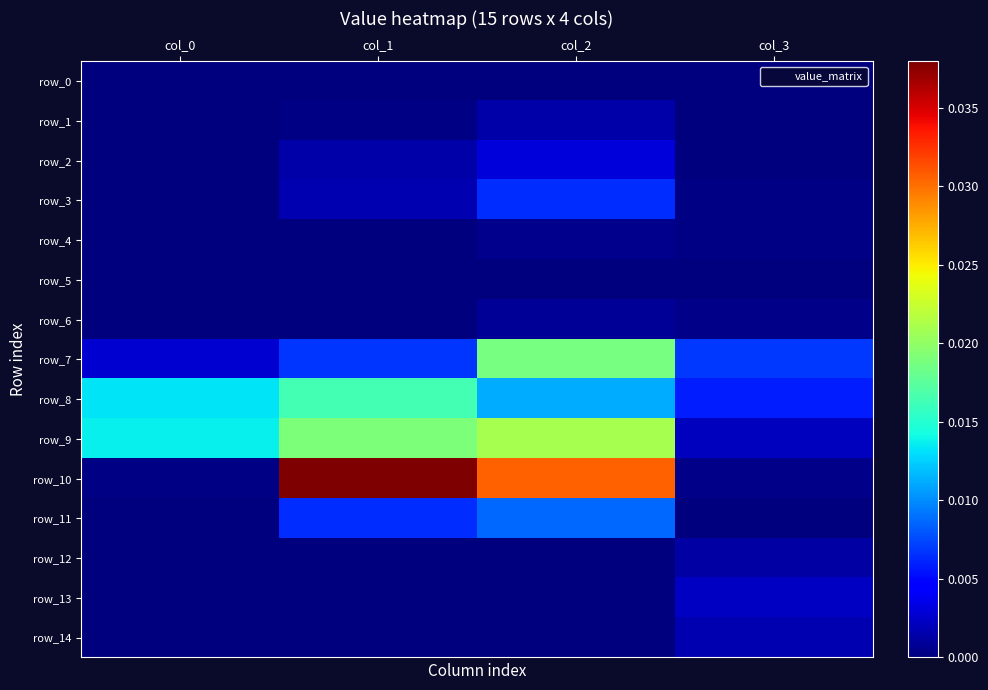

At how many categories does at least one series exceed 0?

4